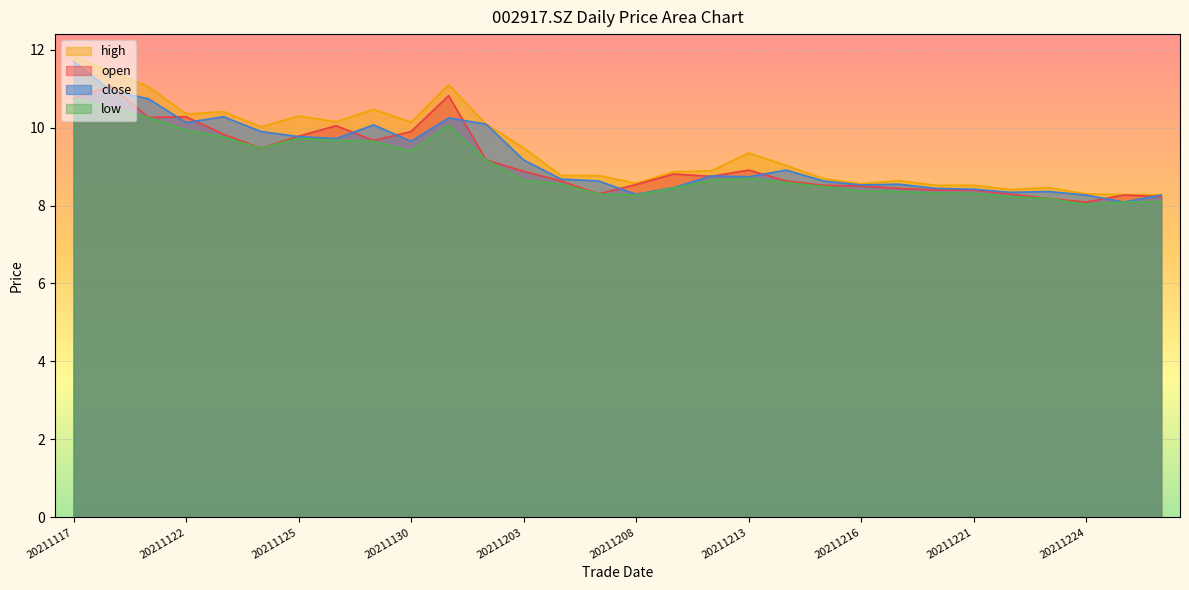

The close series shows 3.8 at 20211216. True or false?

False